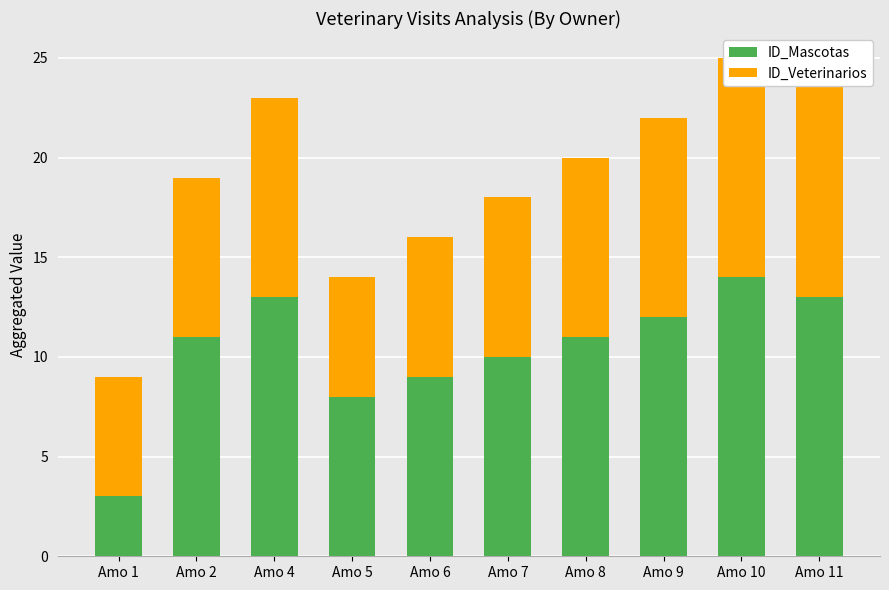

At how many categories does at least one series exceed 8?

8